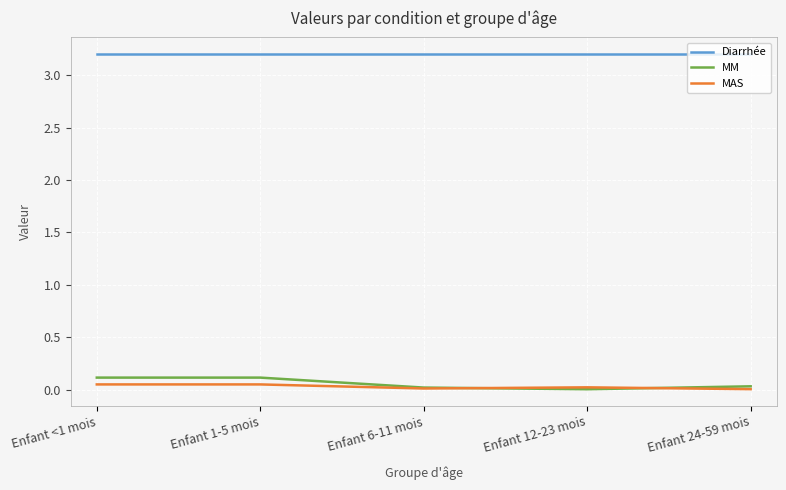

Count the number of data series in this chart.

3